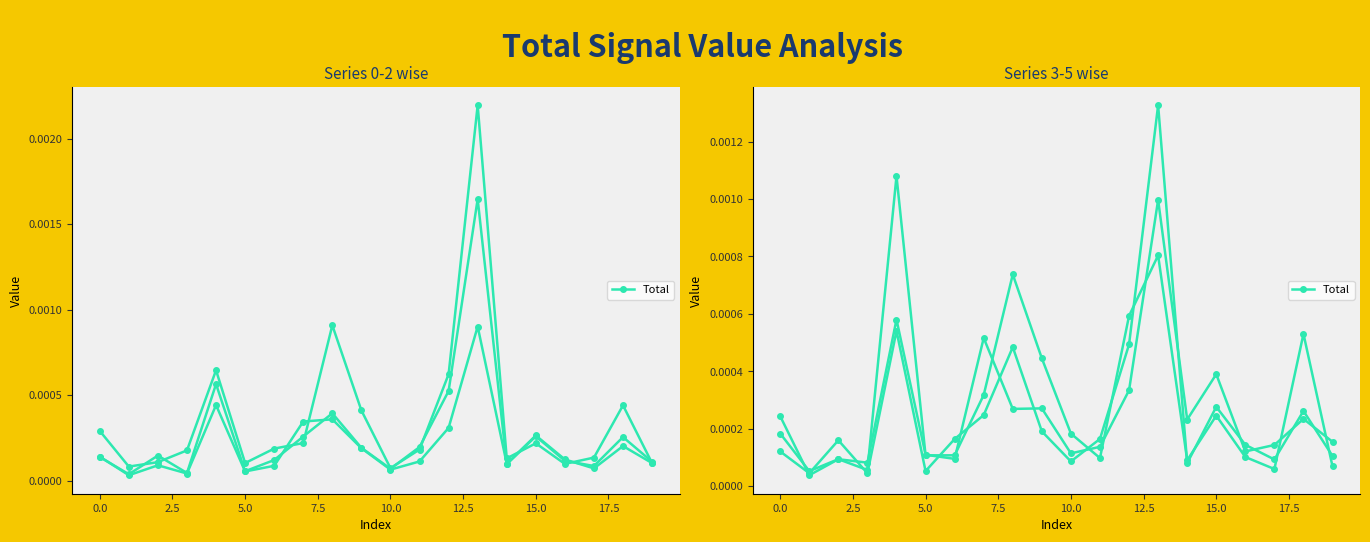

Is the value of Series 3 at 0.8 greater than the value of Series 1 at 13?

No